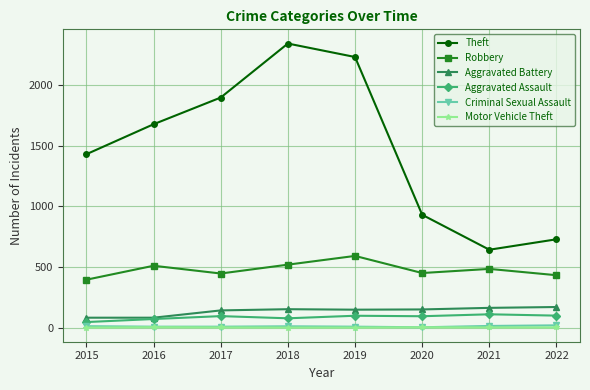

True or false: Aggravated Assault and Robbery cross at least once.

False